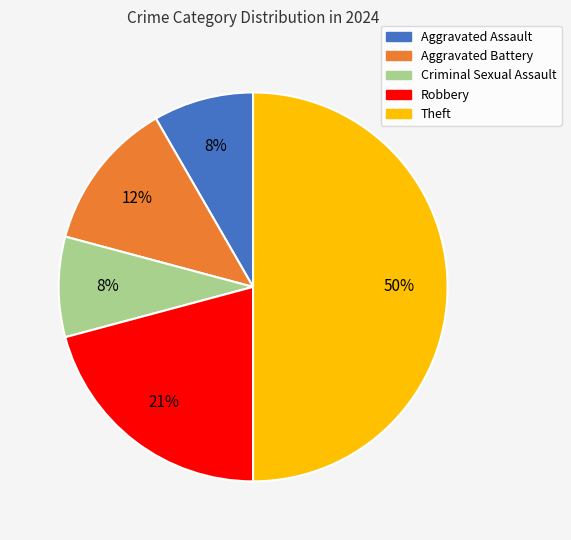

How many slices are in this pie chart?

5